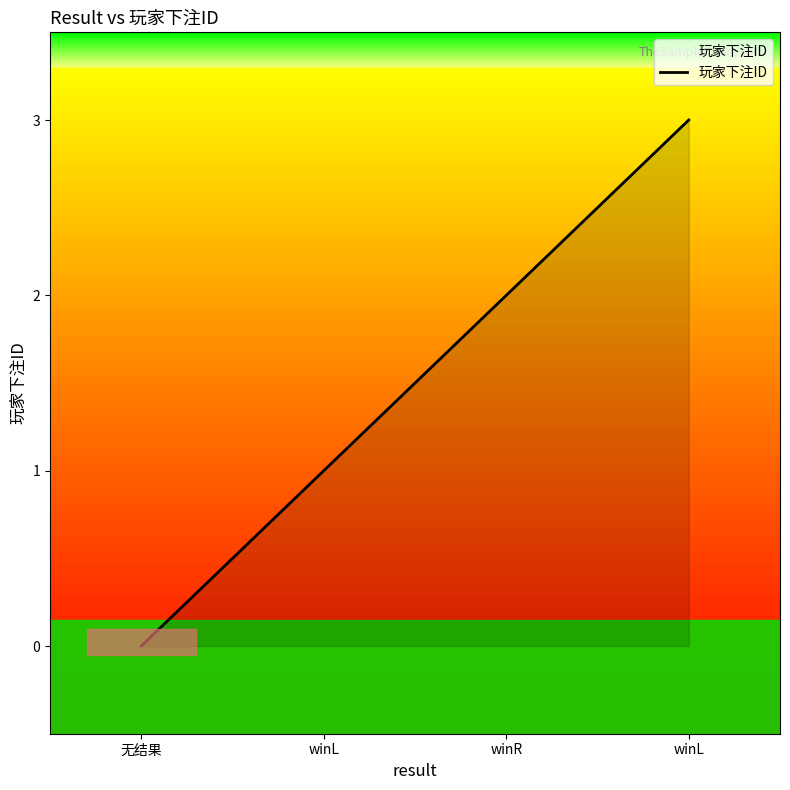

Reading left to right, extract all data points from this chart.

无结果=0	winL=1	winR=2	winL=3